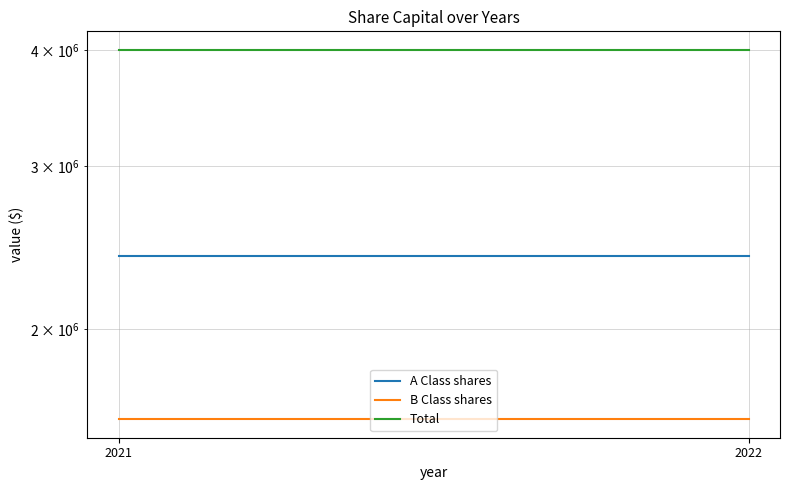

At which label does A Class shares reach its peak?

2021